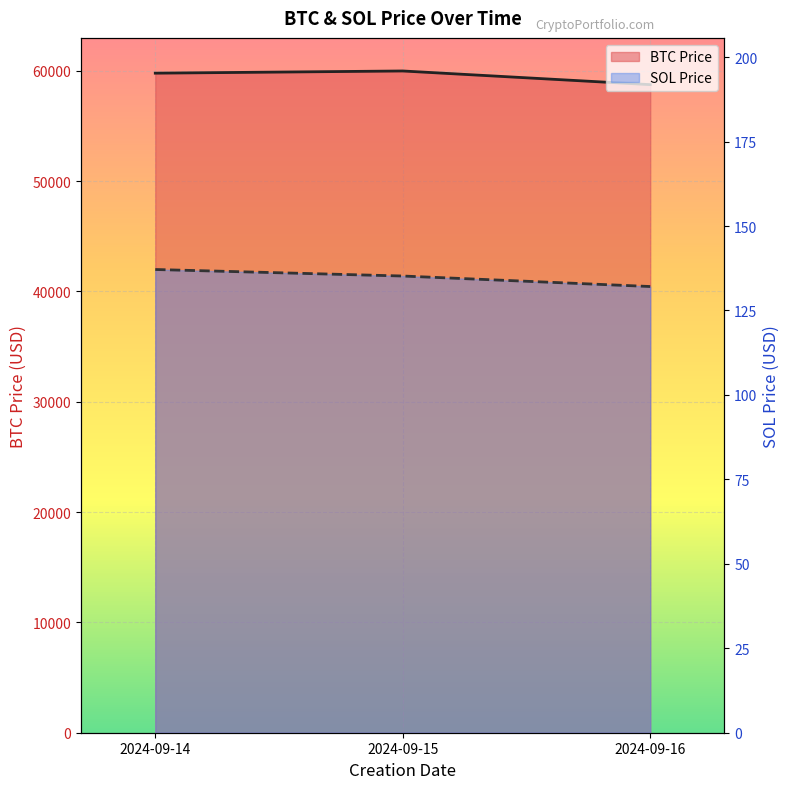

At which label does BTC Price reach its peak?

2024-09-15